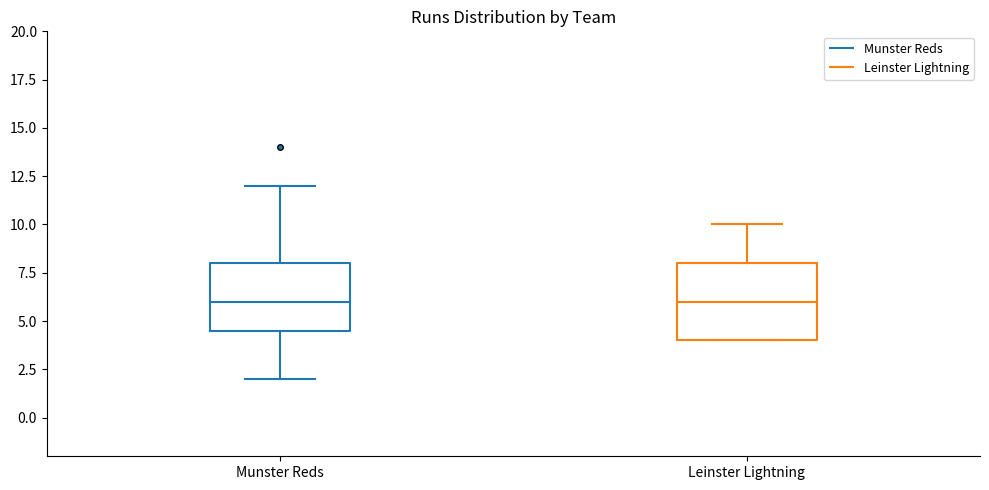

Where is the upper edge of the box for Leinster Lightning on the y-axis? The values are not printed on the chart, so give them approximately, as read against the axis.

8.0